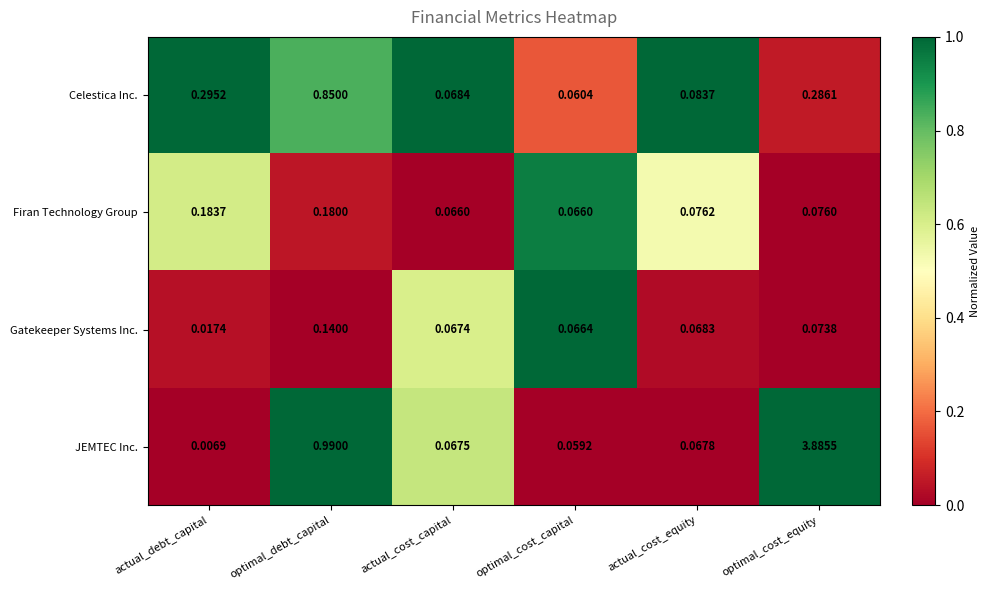

Which series changed the most between actual_debt_capital and actual_cost_equity?

Celestica Inc.